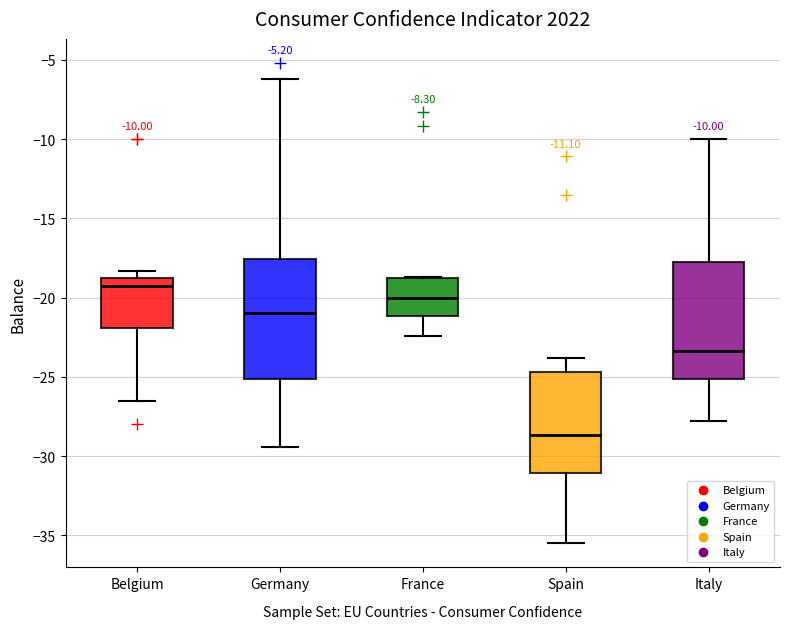

Which box's median line is the highest?

Belgium